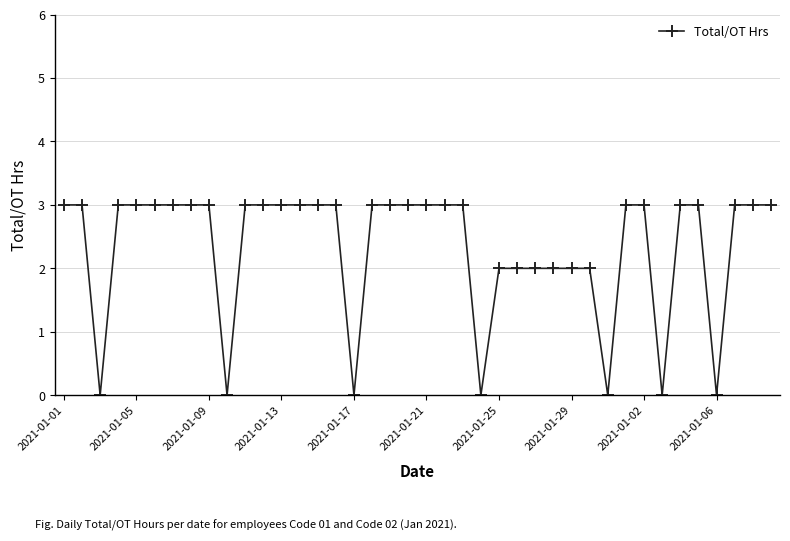

What is the greatest value displayed?

3